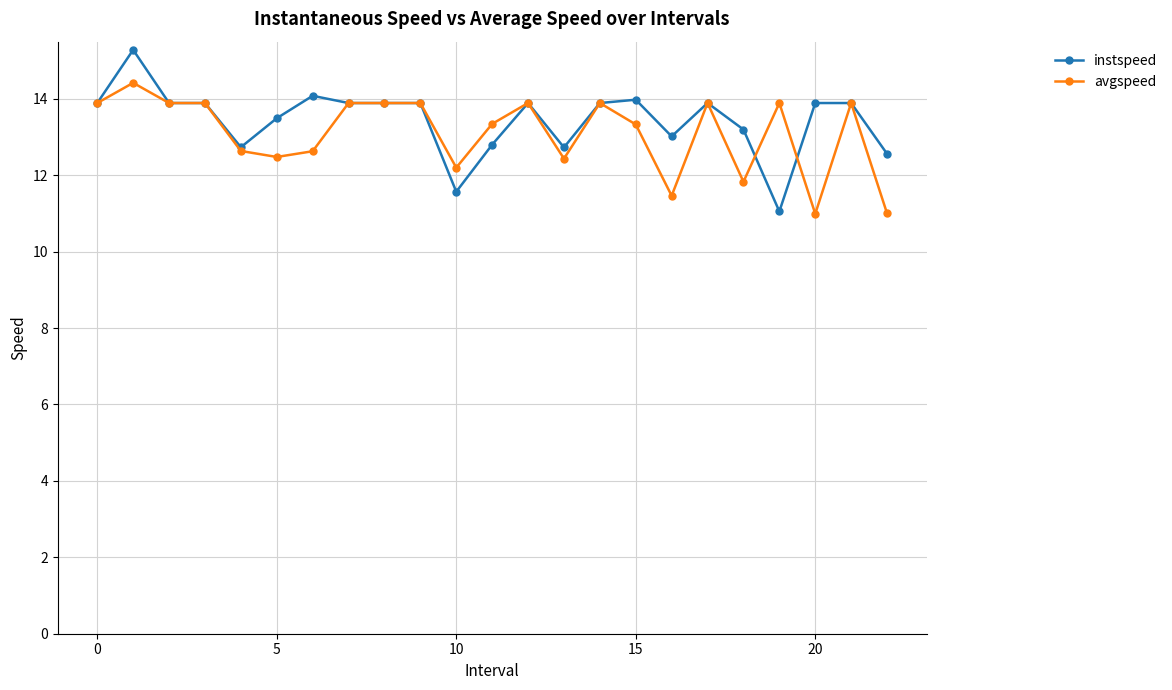

True or false: instspeed and avgspeed intersect in this chart.

True